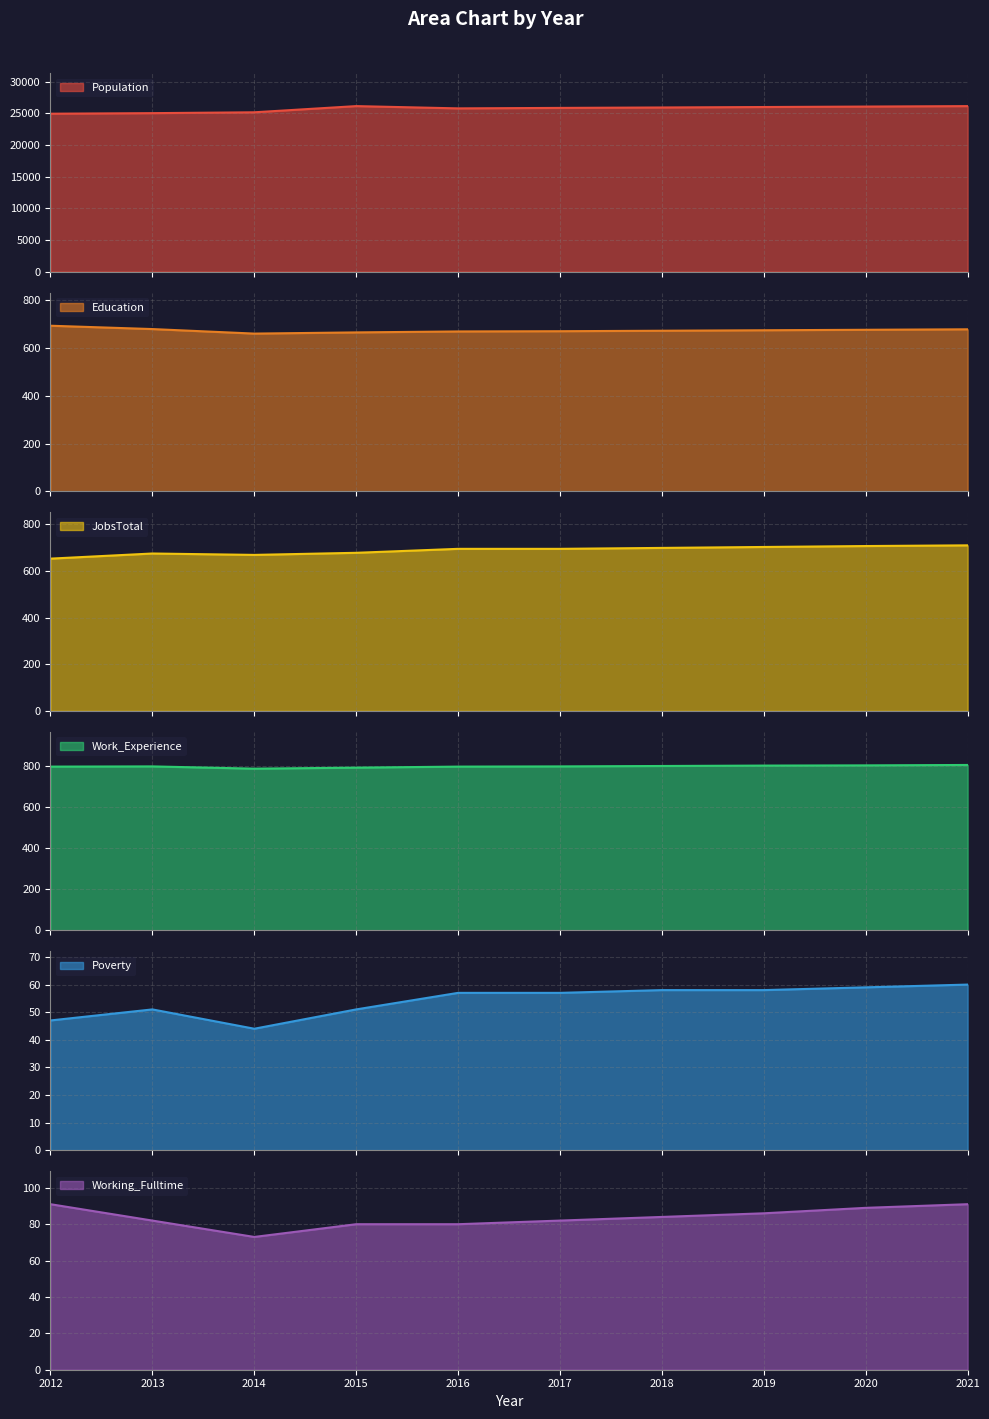

Reading left to right, what are all the values shown in this chart?

Population: 2012=24940	2013=25028	2014=25163	2015=26140	2016=25781	2017=25856	2018=25923	2019=25995	2020=26067	2021=26138
Education: 2012=694	2013=680	2014=661	2015=666	2016=670	2017=671	2018=673	2019=675	2020=677	2021=679
JobsTotal: 2012=653	2013=675	2014=669	2015=678	2016=695	2017=695	2018=699	2019=703	2020=707	2021=710
Work_Experience: 2012=798	2013=799	2014=788	2015=793	2016=798	2017=799	2018=801	2019=803	2020=804	2021=806
Poverty: 2012=47	2013=51	2014=44	2015=51	2016=57	2017=57	2018=58	2019=58	2020=59	2021=60
Working_Fulltime: 2012=91	2013=82	2014=73	2015=80	2016=80	2017=82	2018=84	2019=86	2020=89	2021=91